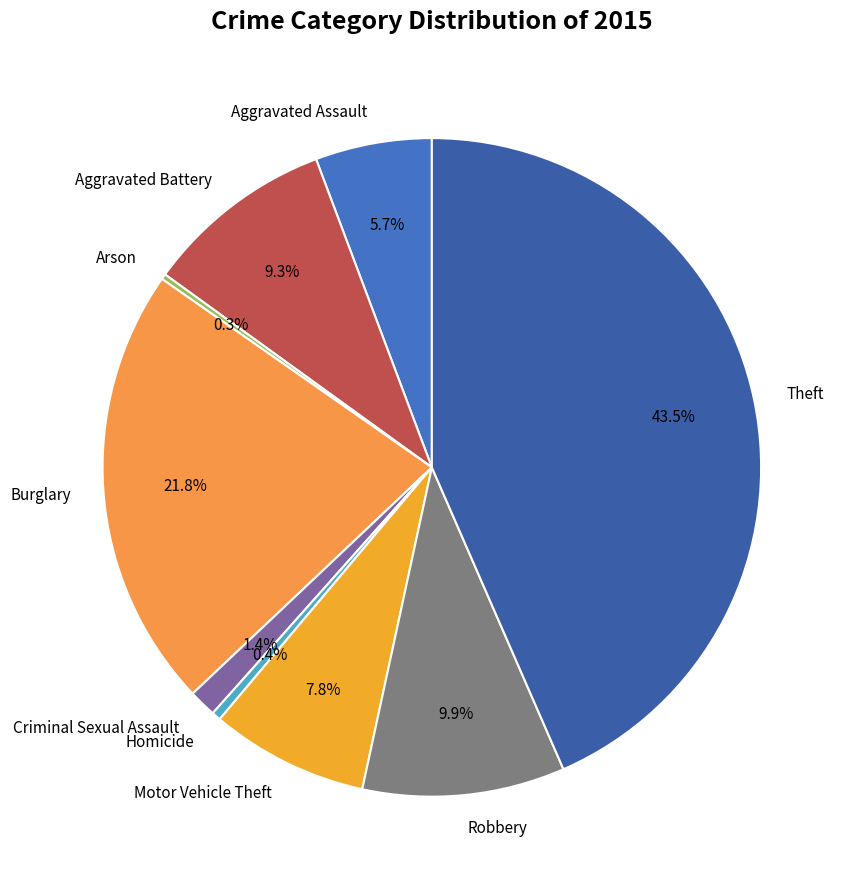

Do Aggravated Battery and Aggravated Assault together represent more than half of the pie?

No